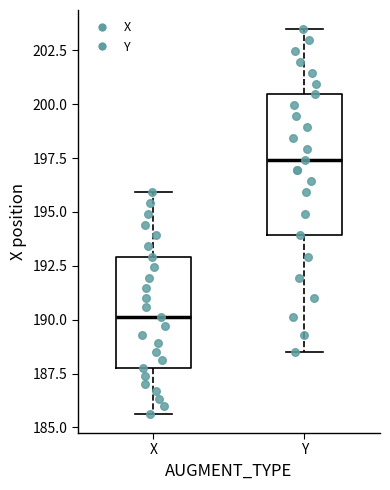

Which box's median line is the lowest?

X